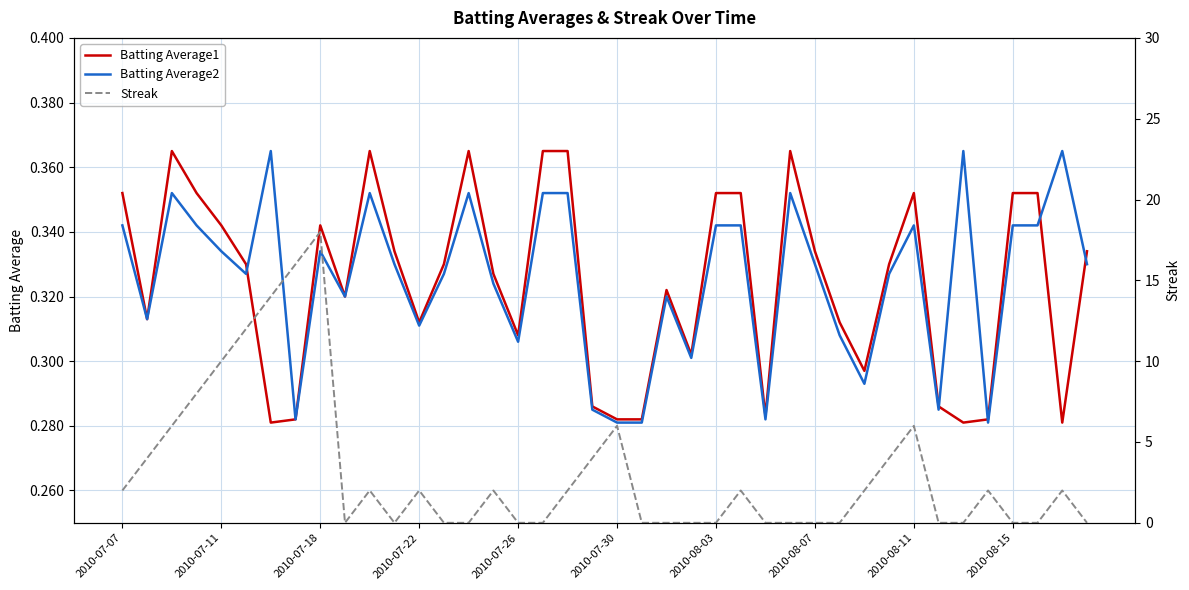

What is the average value of the Batting Average2 series?

0.3